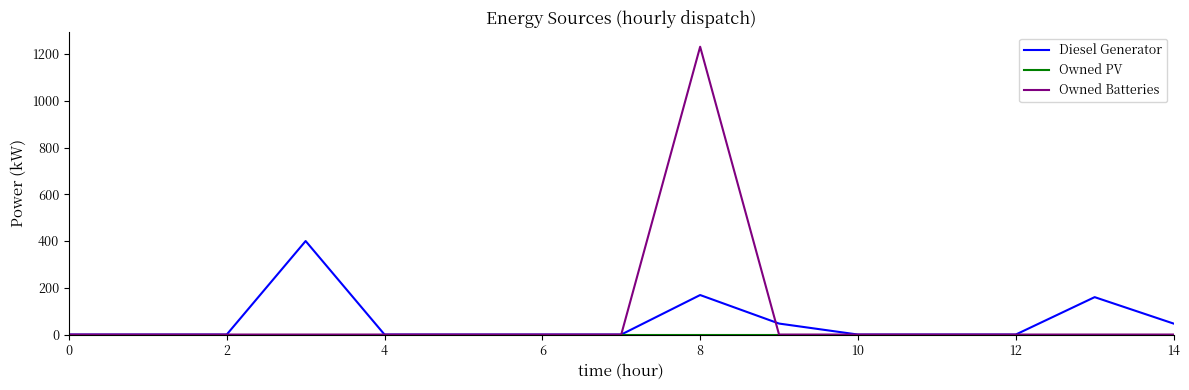

What is the highest value of the Diesel Generator series?

400